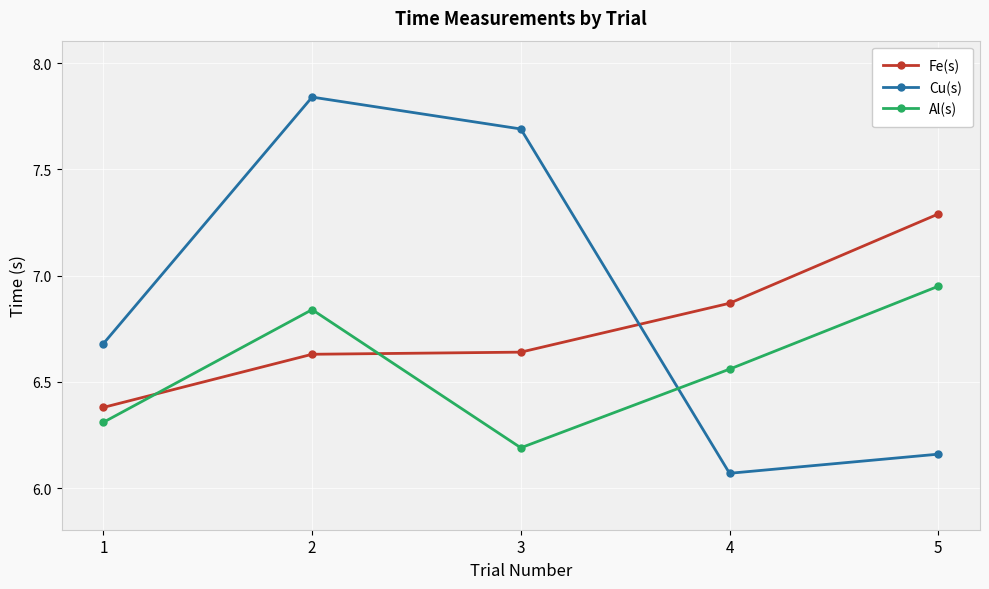

What is the total value across all series at 3?

20.5